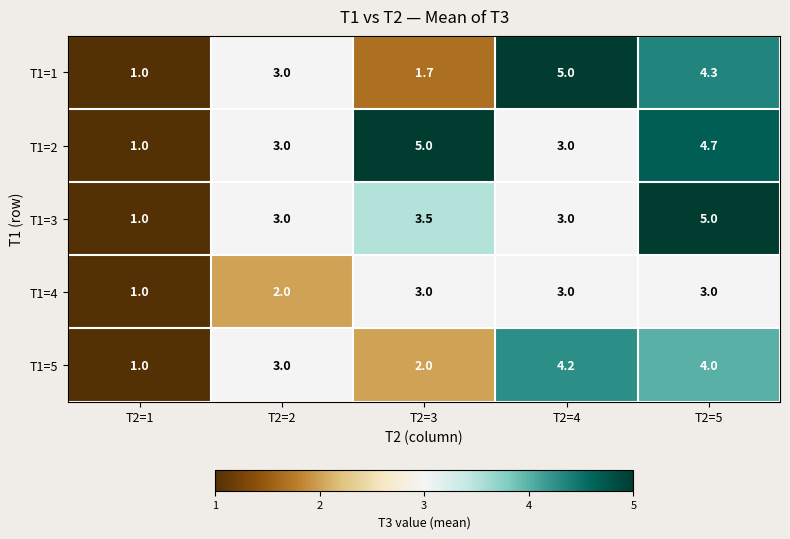

Reading left to right, what are all the values shown in this chart?

T1=1: 1.0	3.0	1.7	5.0	4.3
T1=2: 1.0	3.0	5.0	3.0	4.7
T1=3: 1.0	3.0	3.5	3.0	5.0
T1=4: 1.0	2.0	3.0	3.0	3.0
T1=5: 1.0	3.0	2.0	4.2	4.0